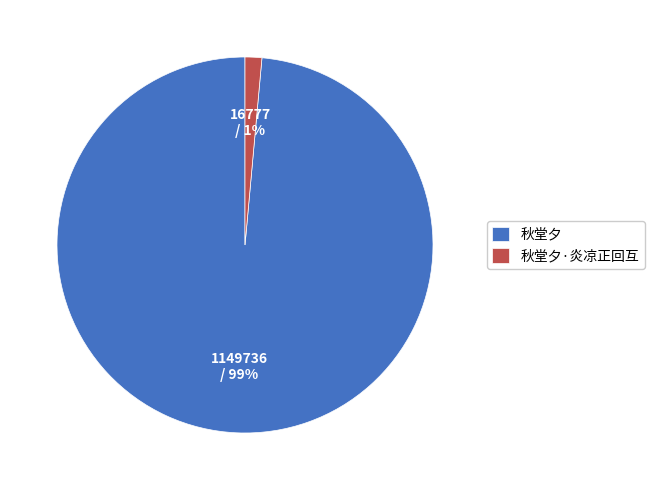

What is the largest slice in the pie chart?

秋堂夕